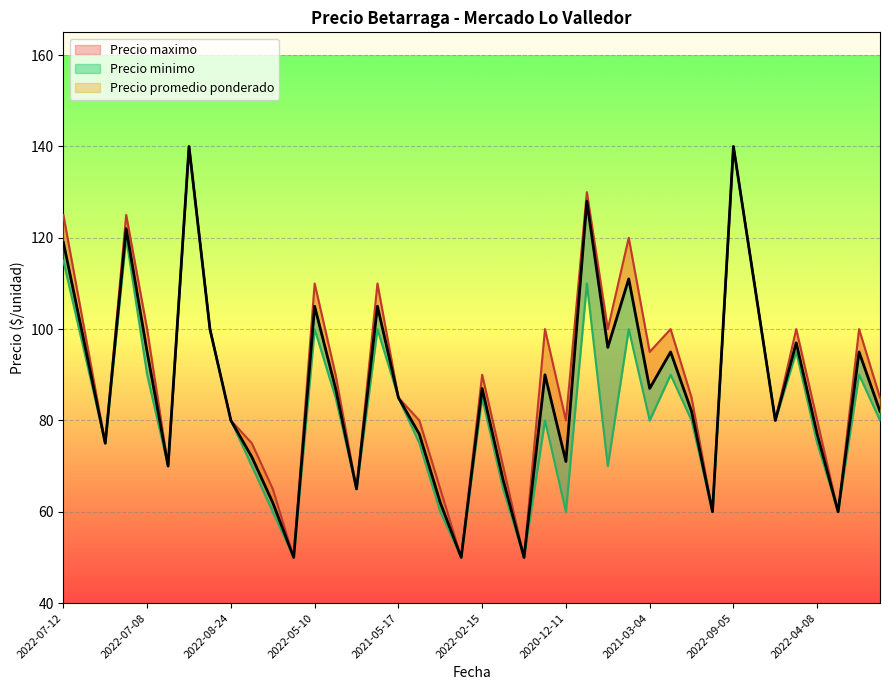

Reading left to right, list all the values displayed in this chart.

Precio promedio ponderado: 119	97	75	122	95	70	140	100	80	72	62	50	105	87	65	105	85	77	62	50	87	67	50	90	71	128	96	111	87	95	82	60	140	110	80	97	77	60	95	82
Precio maximo: 125	100	75	125	100	70	140	100	80	75	65	50	110	90	65	110	85	80	65	50	90	70	50	100	80	130	100	120	95	100	85	60	140	110	80	100	80	60	100	85
Precio minimo: 115	95	75	120	90	70	140	100	80	70	60	50	100	85	65	100	85	75	60	50	85	65	50	80	60	110	70	100	80	90	80	60	140	110	80	95	75	60	90	80